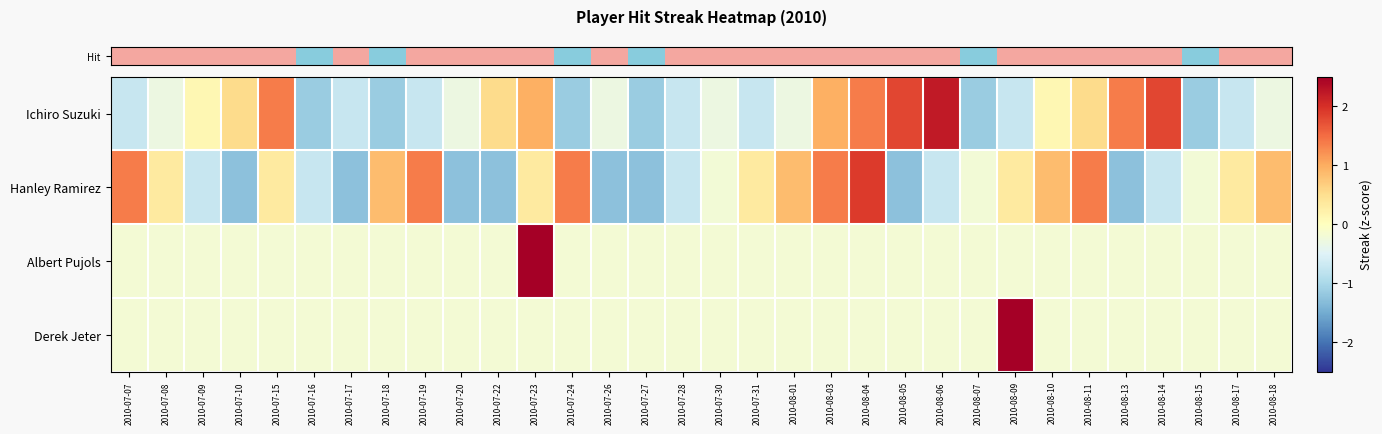

Reading left to right, transcribe all the data shown in this chart.

row_0: -0.7	-0.3	0.1	0.5	1.4	-1.1	-0.7	-1.1	-0.7	-0.3	0.5	1.0	-1.1	-0.3	-1.1	-0.7	-0.3	-0.7	-0.3	1.0	1.4	1.8	2.2	-1.1	-0.7	0.1	0.5	1.4	1.8	-1.1	-0.7	-0.3
row_1: 1.4	0.3	-0.7	-1.3	0.3	-0.7	-1.3	0.9	1.4	-1.3	-1.3	0.3	1.4	-1.3	-1.3	-0.7	-0.2	0.3	0.9	1.4	1.9	-1.3	-0.7	-0.2	0.3	0.9	1.4	-1.3	-0.7	-0.2	0.3	0.9
row_2: -0.2	-0.2	-0.2	-0.2	-0.2	-0.2	-0.2	-0.2	-0.2	-0.2	-0.2	5.6	-0.2	-0.2	-0.2	-0.2	-0.2	-0.2	-0.2	-0.2	-0.2	-0.2	-0.2	-0.2	-0.2	-0.2	-0.2	-0.2	-0.2	-0.2	-0.2	-0.2
row_3: -0.2	-0.2	-0.2	-0.2	-0.2	-0.2	-0.2	-0.2	-0.2	-0.2	-0.2	-0.2	-0.2	-0.2	-0.2	-0.2	-0.2	-0.2	-0.2	-0.2	-0.2	-0.2	-0.2	-0.2	5.6	-0.2	-0.2	-0.2	-0.2	-0.2	-0.2	-0.2